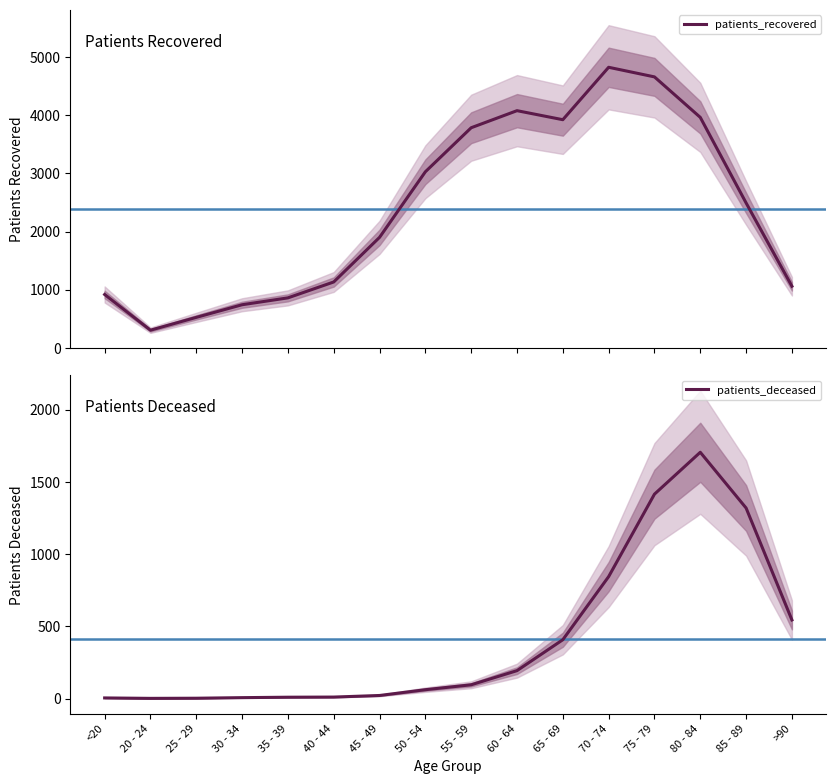

At 40 - 44, list the series in order from largest to smallest.

patients_recovered, patients_deceased